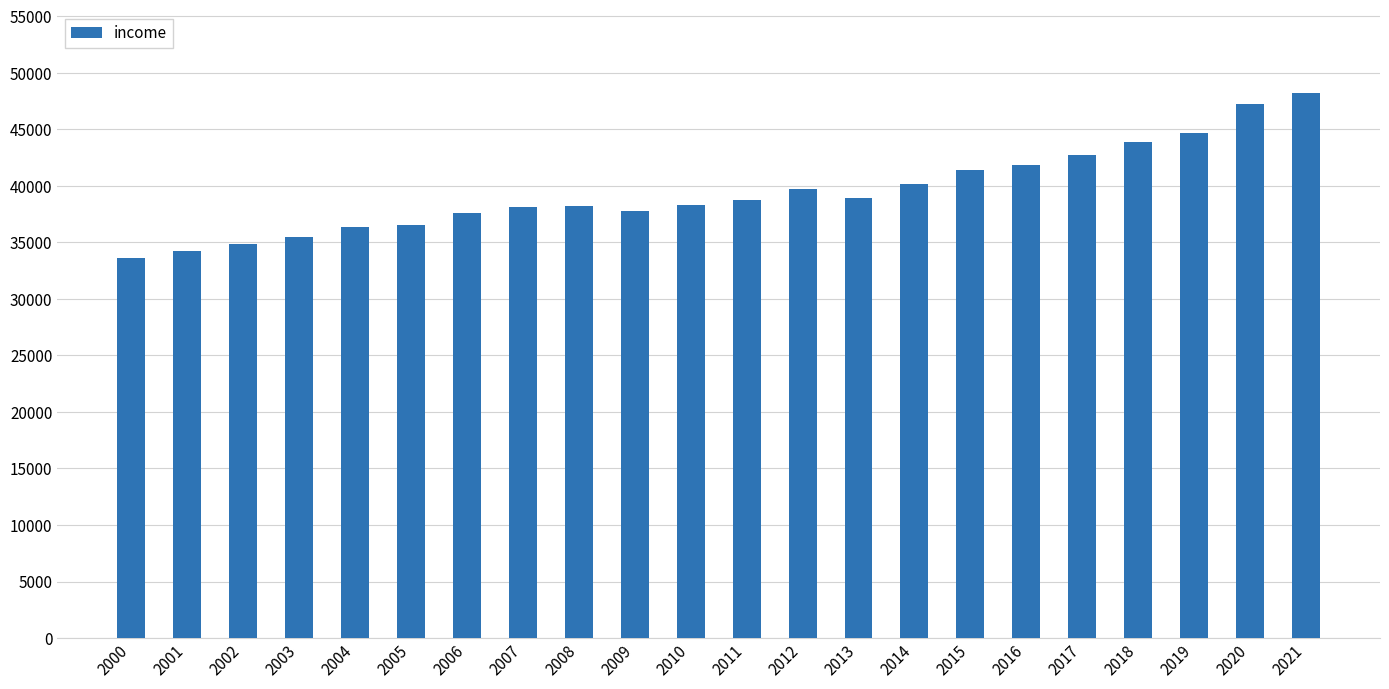

True or false: the data shows 17789 at 2010.

False